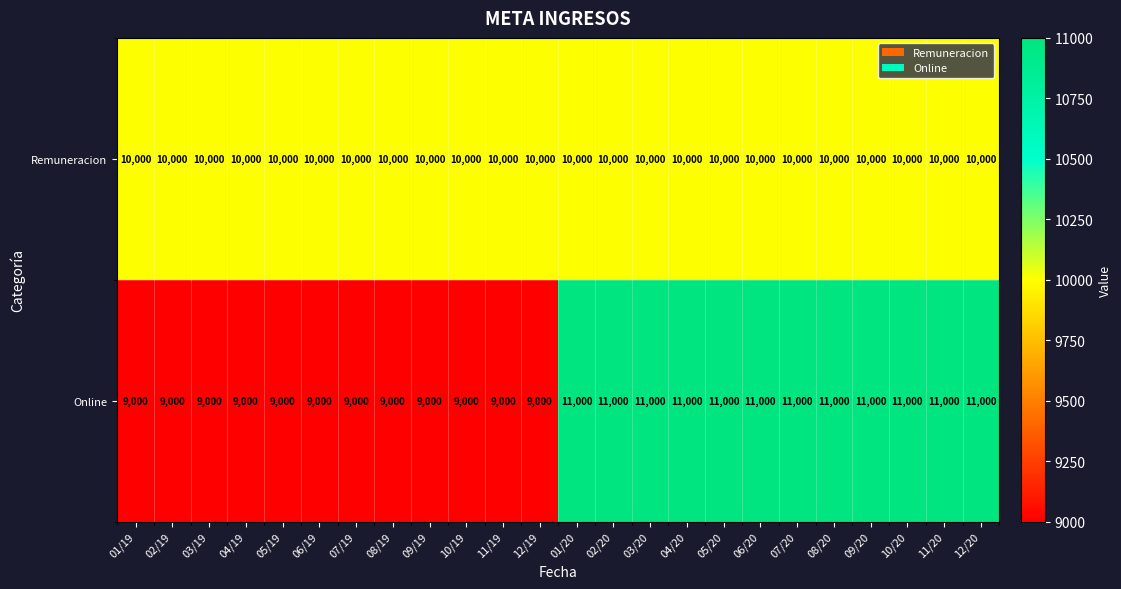

Is the value of Remuneracion at 02/19 greater than the value of Online at 12/19?

Yes